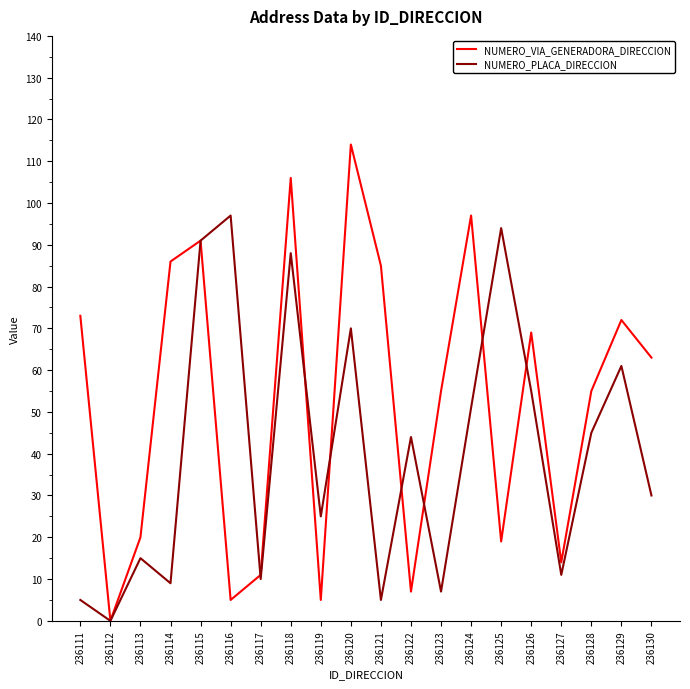

In NUMERO_VIA_GENERADORA_DIRECCION, how many points are lower than both neighbors (excluding endpoints)?

6